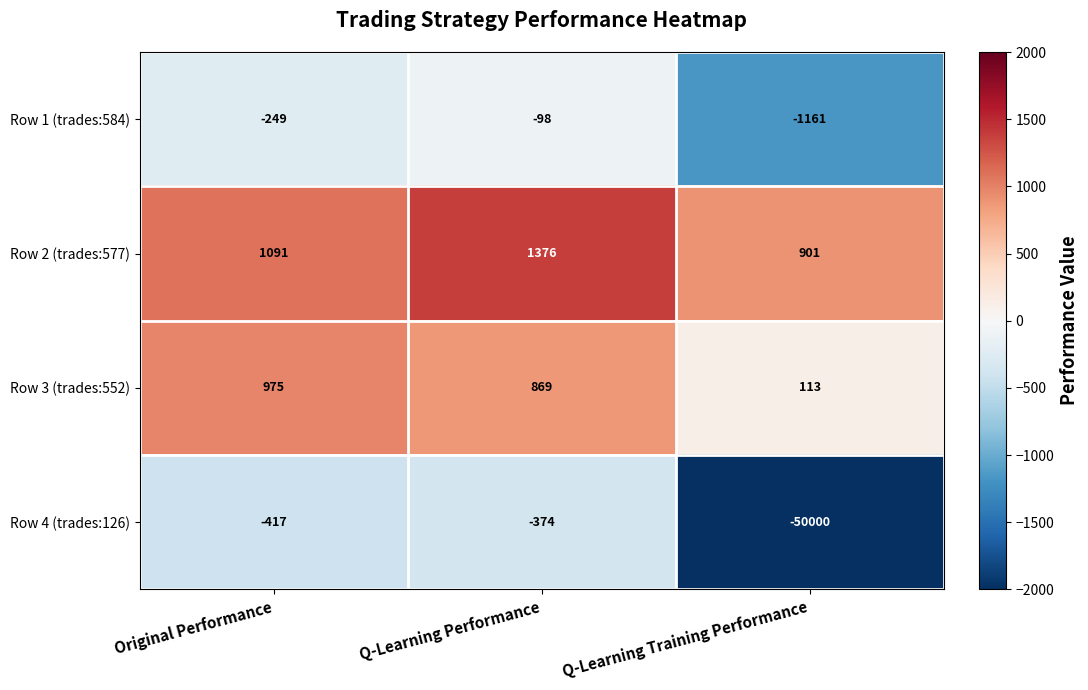

What is the difference between the maximum and minimum values in the Row 1 (trades:584) series?

1063